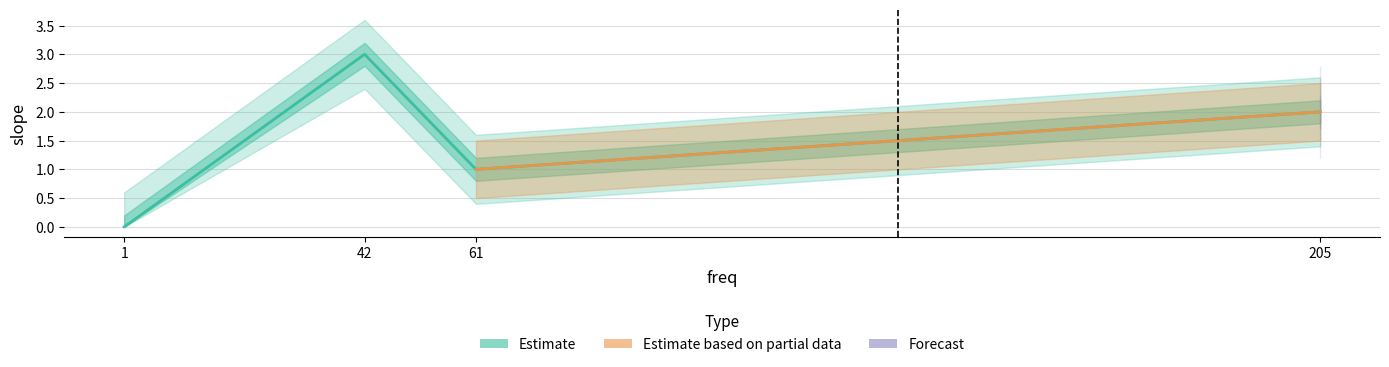

How many data points are above 2?

1